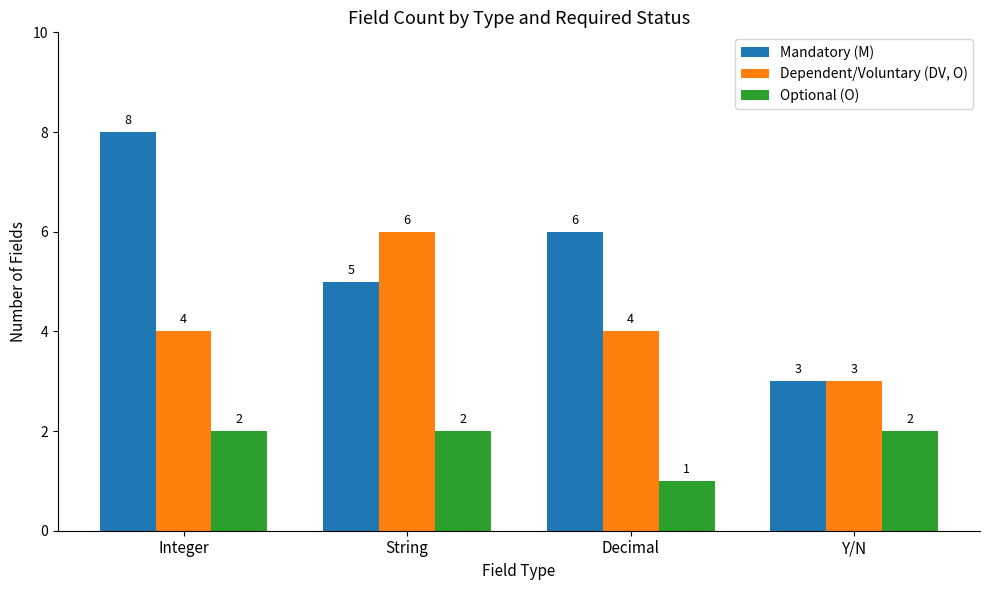

Which series has the largest range (max minus min)?

Mandatory (M)